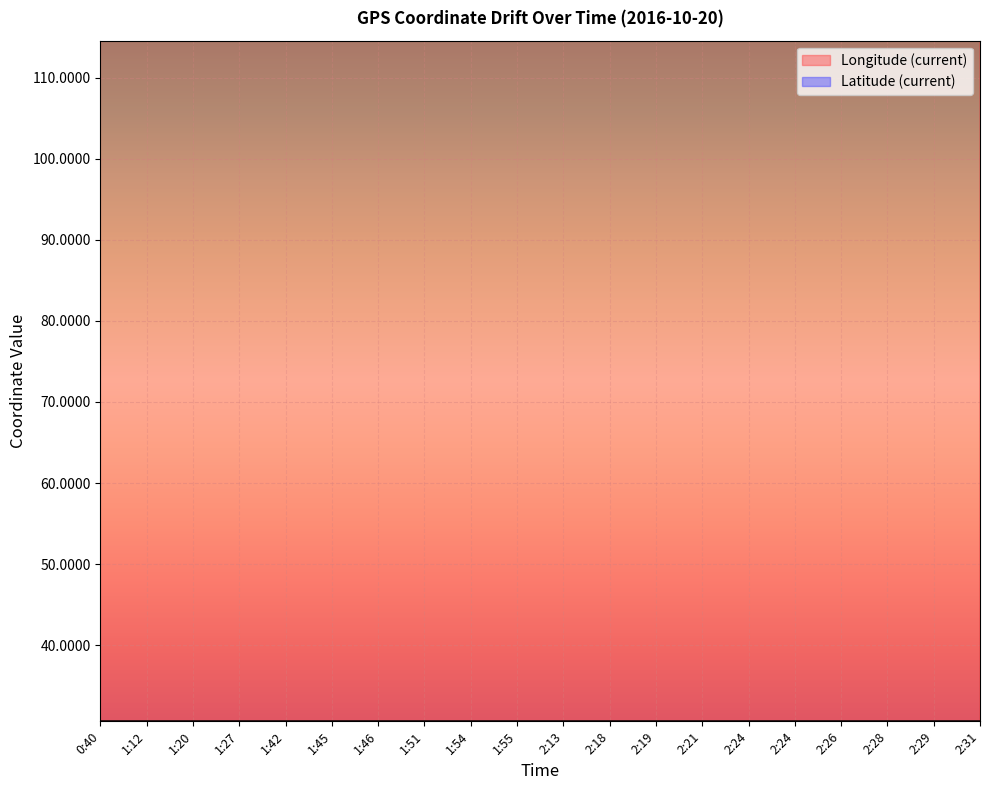

What is the label of the 1st point from the left?

0:40